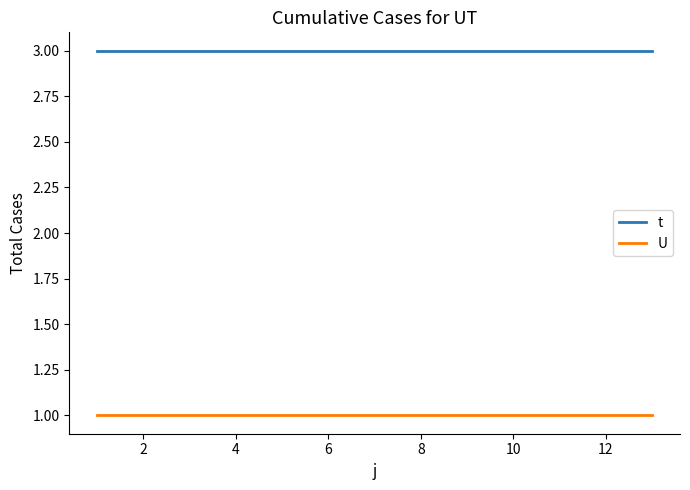

Reading left to right, list all the values displayed in this chart.

t: 3	3	3	3	3	3	3	3	3	3	3	3	3
U: 1	1	1	1	1	1	1	1	1	1	1	1	1